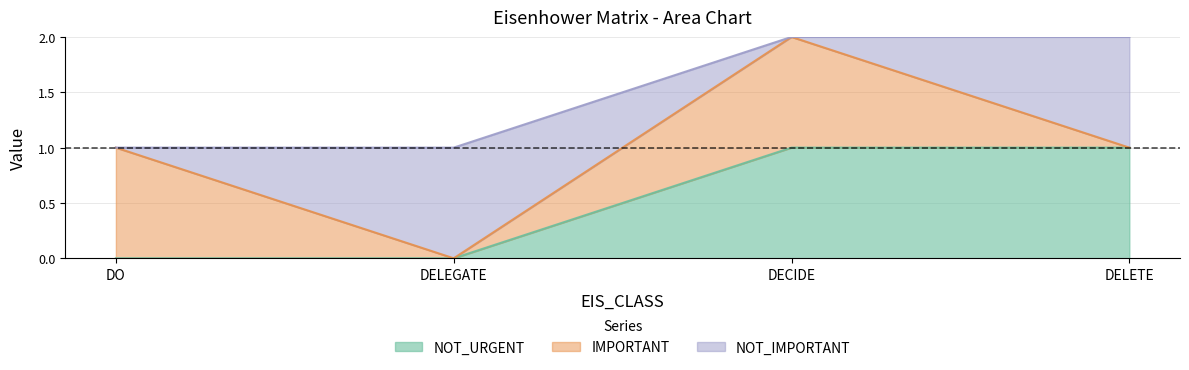

At which category does IMPORTANT reach its first local valley?

DELEGATE